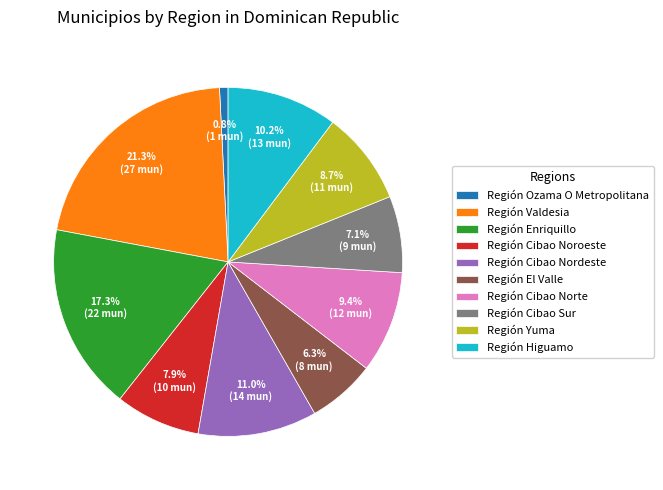

What portion of the pie excludes Región El Valle?

93.7%